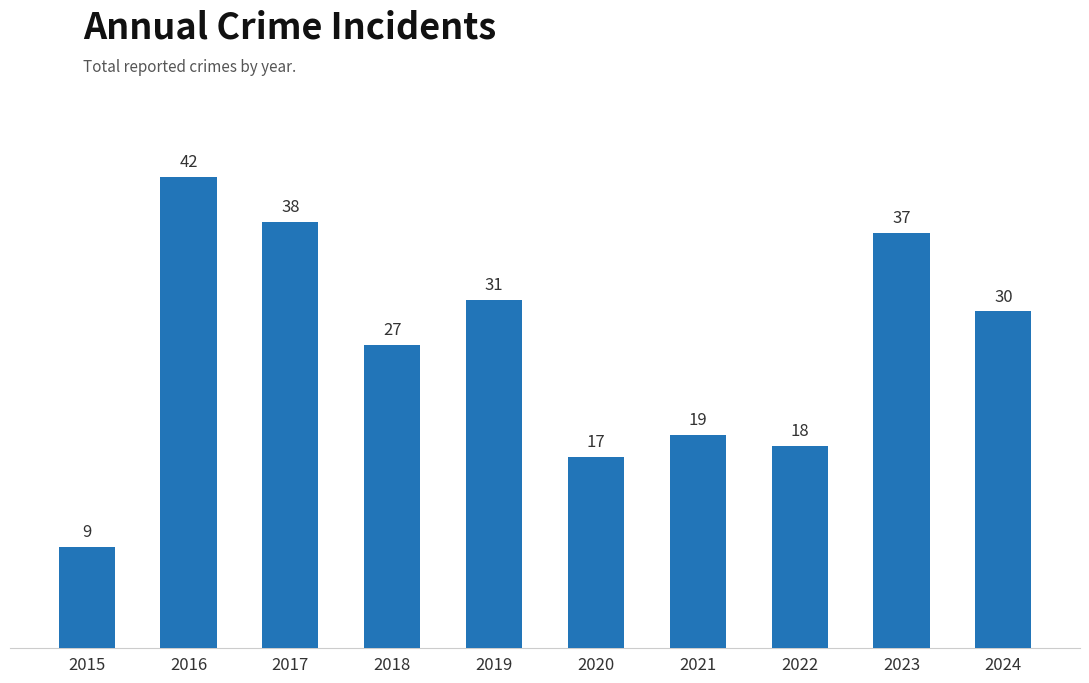

Where does the data first go above 30?

2016